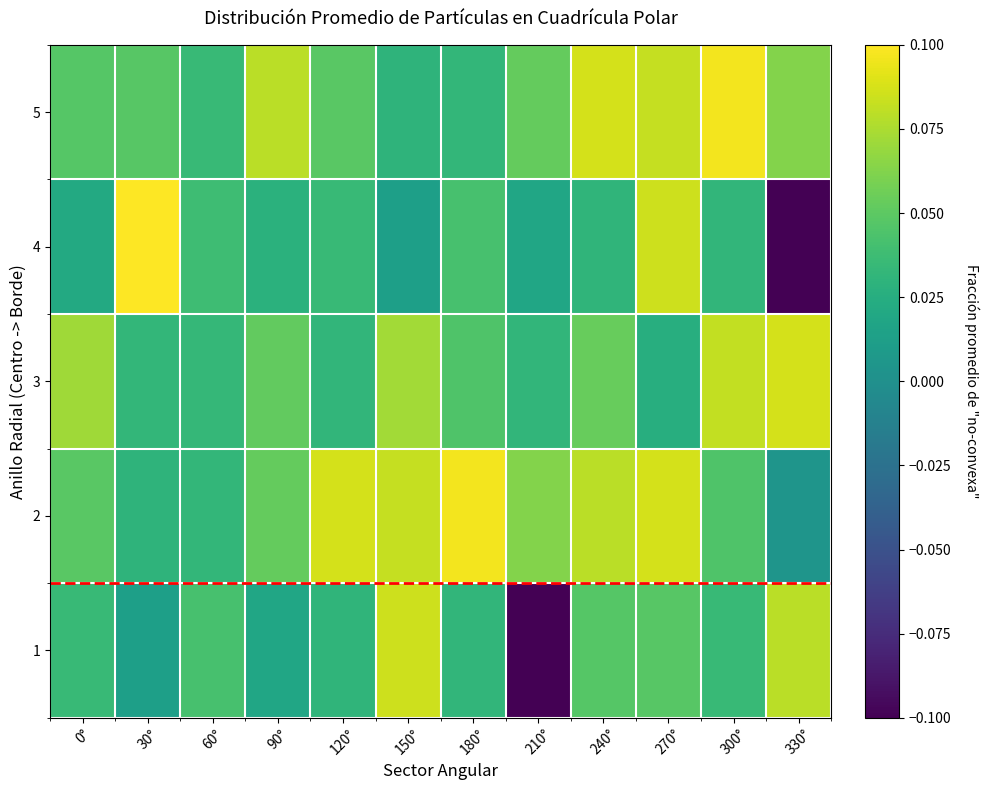

Rank the series at 90° from lowest to highest value.

1, 4, 3, 2, 5